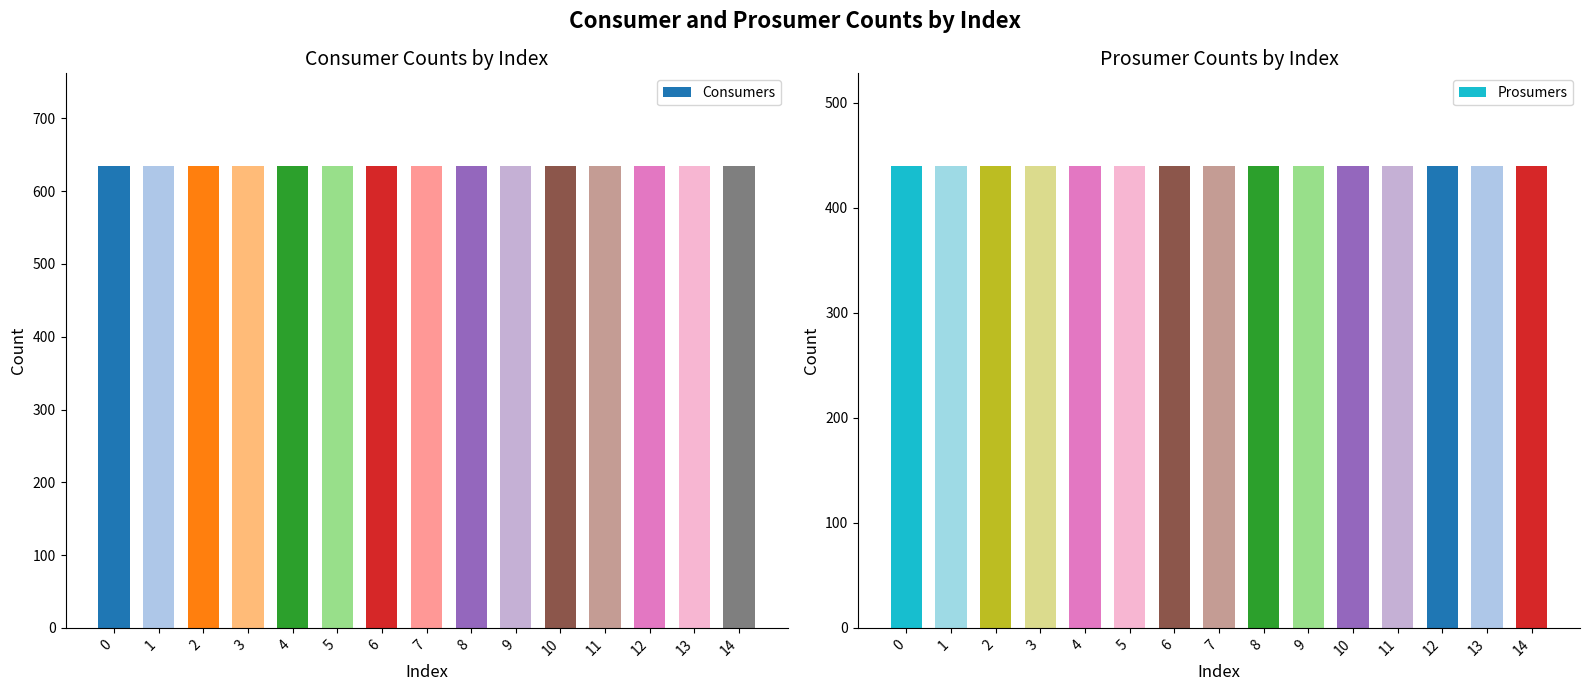

Read the Prosumers value at 7.

440